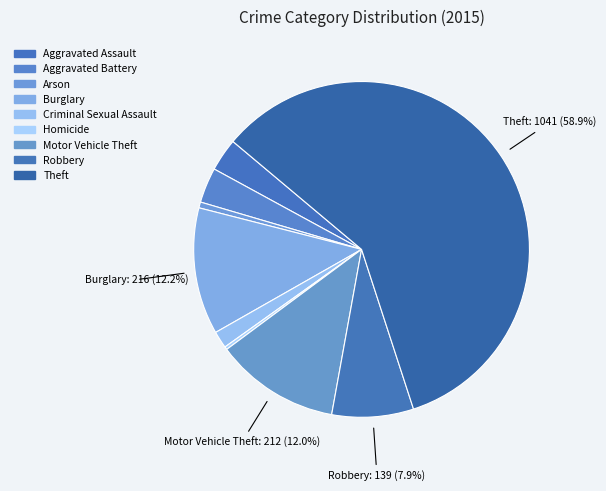

True or false: Motor Vehicle Theft accounts for 12% of the total.

True